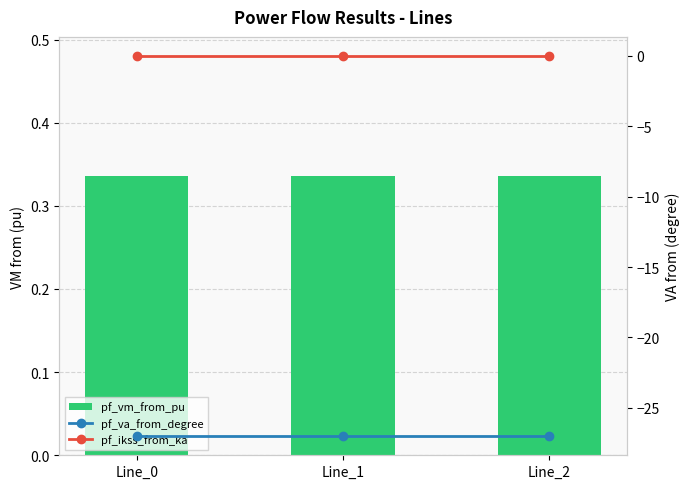

Is it true that pf_ikss_from_ka equals 0.0 at Line_0?

True